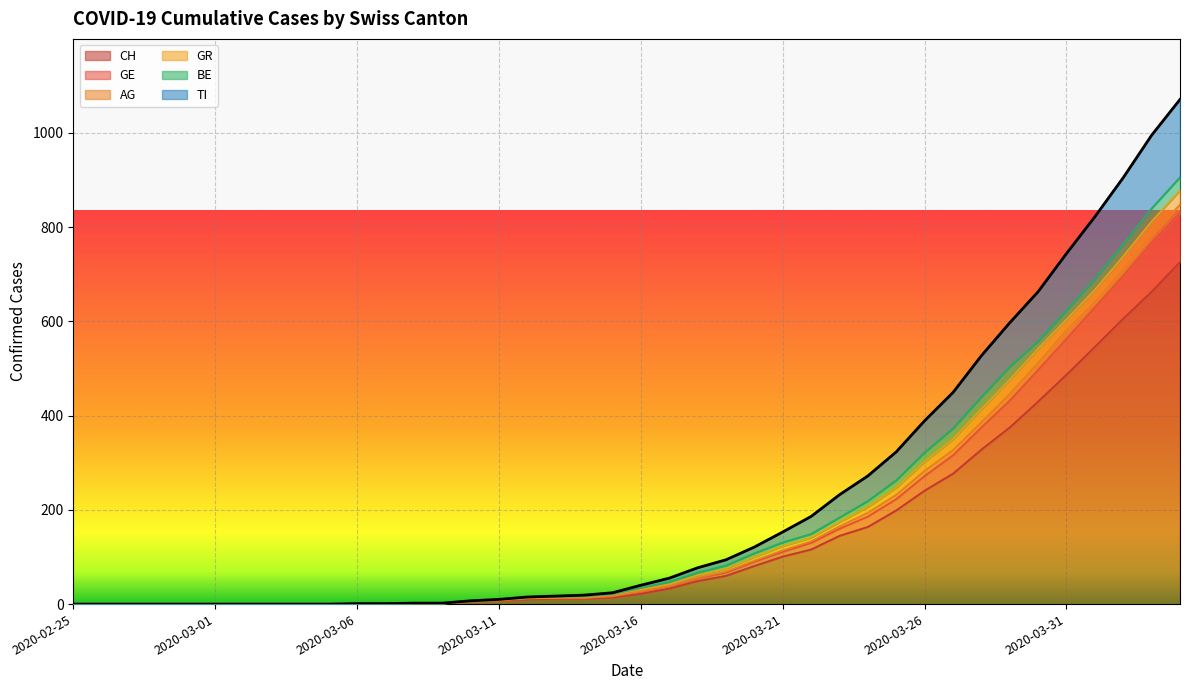

What is the difference between the highest and lowest values at 2020-04-02?

299